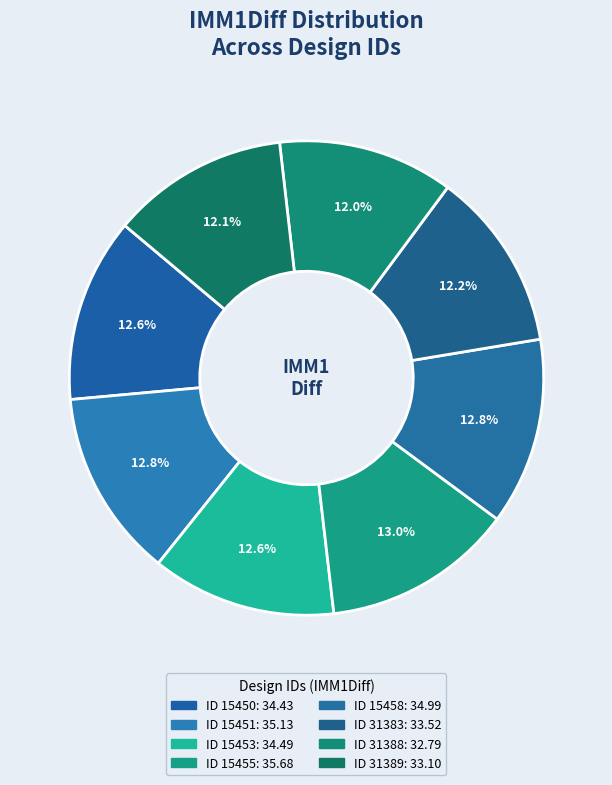

How many segments does this pie chart have?

8